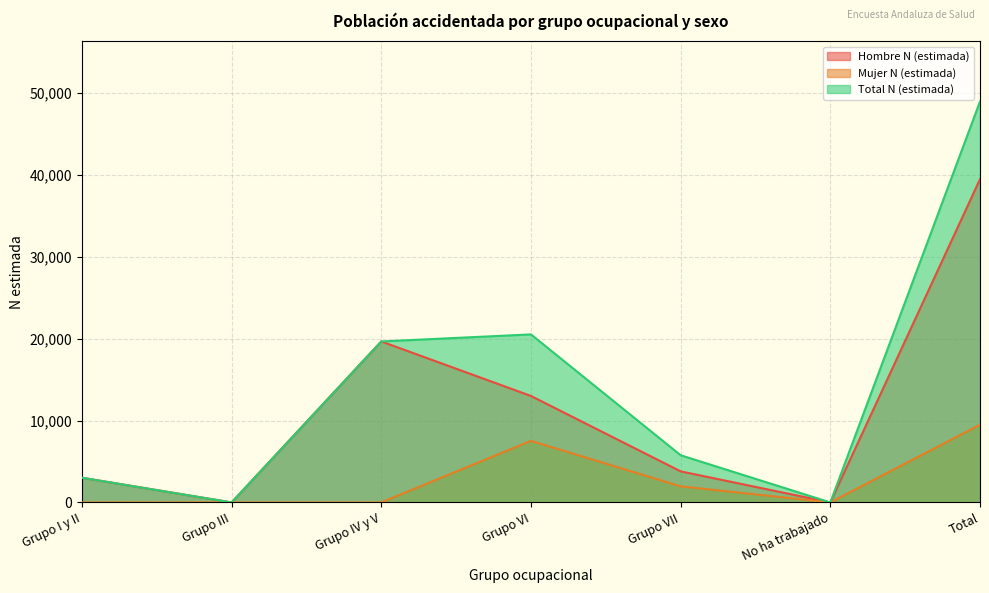

How many interior local valleys does the Total N (estimada) series have?

2